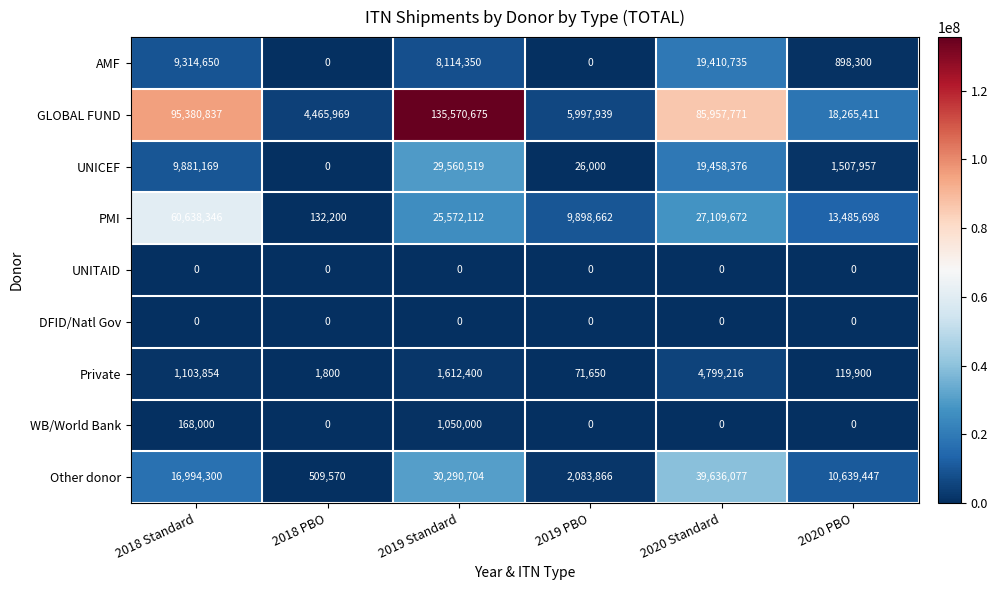

How many data points does each series have?

6